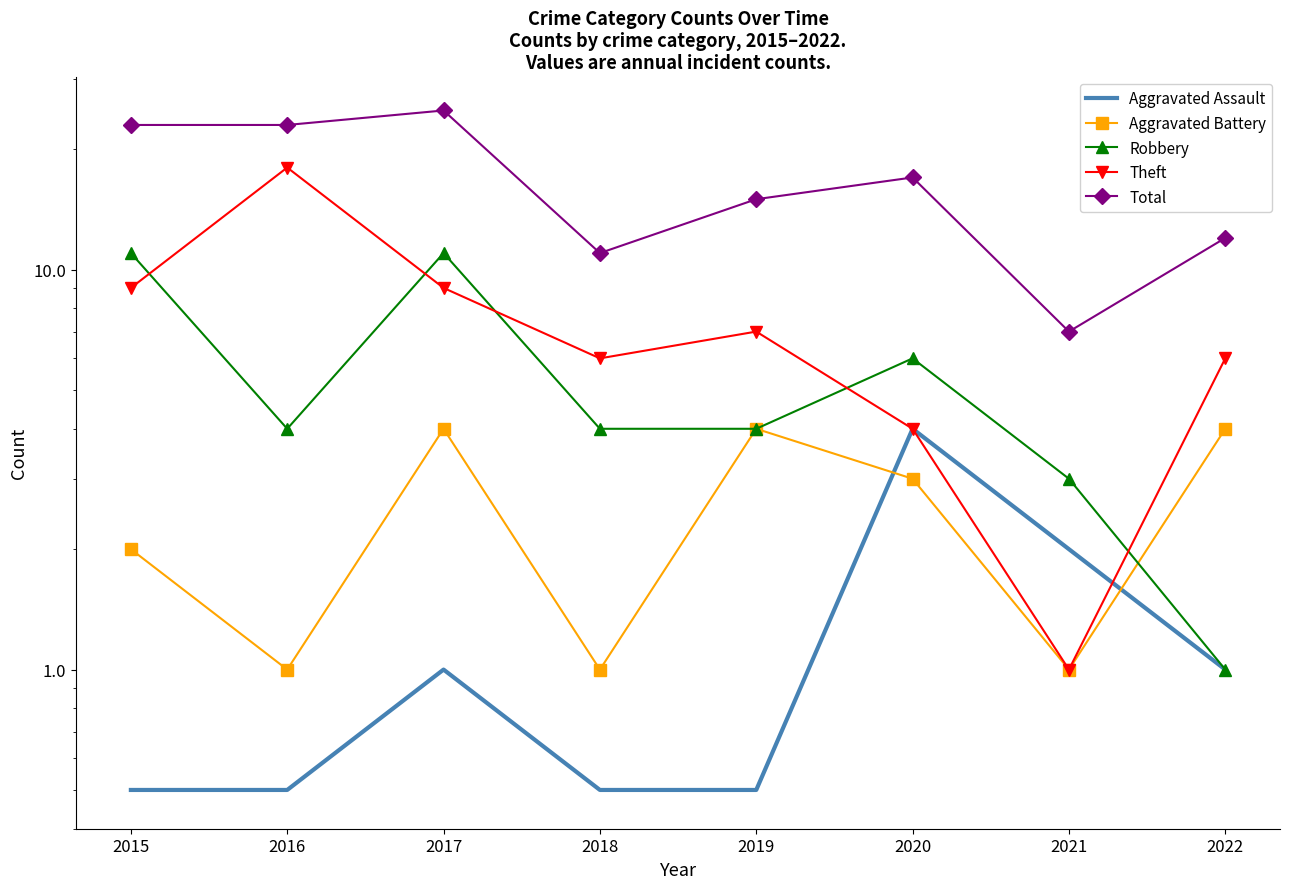

Which category has the highest value in the Aggravated Battery series?

2017